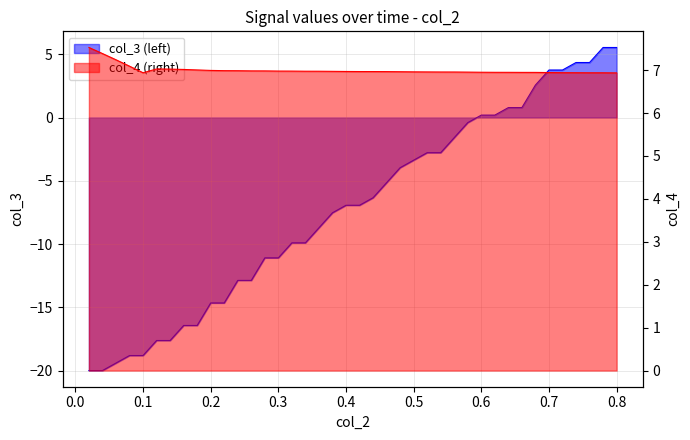

True or false: col_4 and col_3 cross at least once.

False